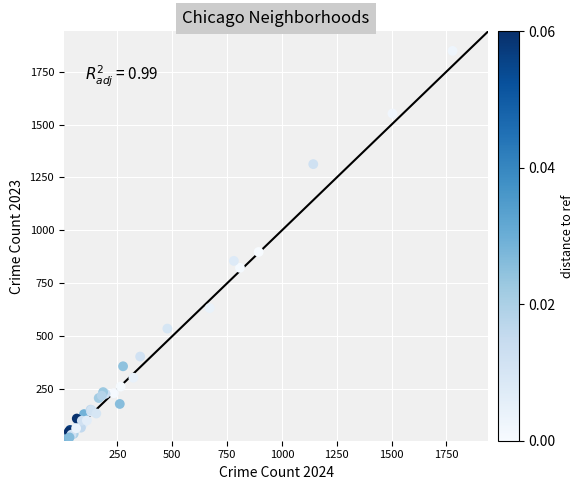

What Y value in the scatter plot is closest to 929?

898